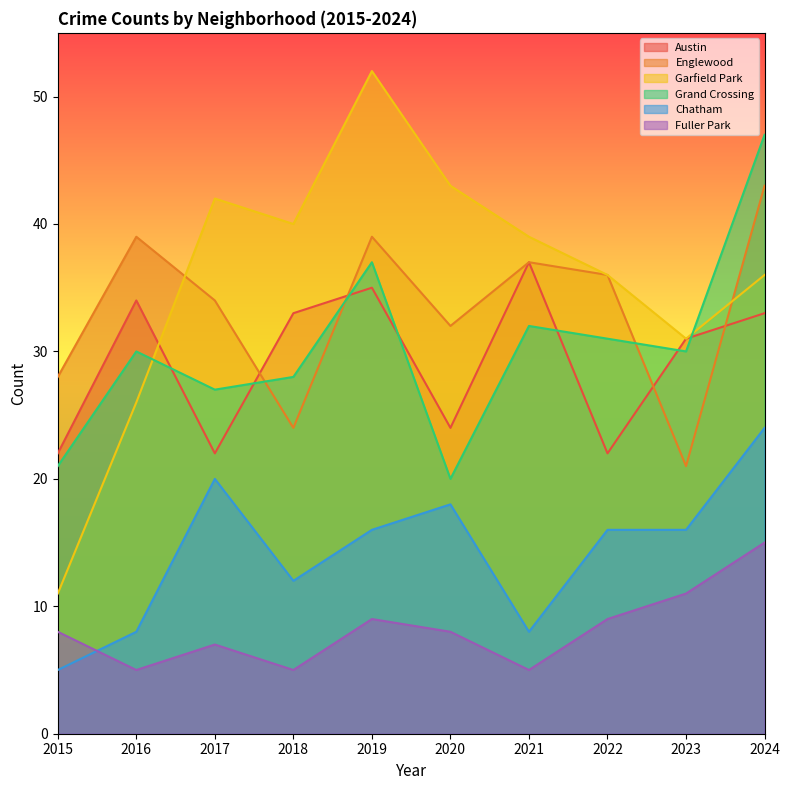

How many lines are shown in the chart?

6